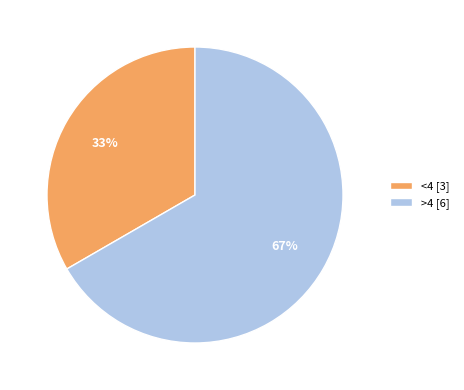

To the nearest percent, what is the combined percentage of <4 and >4?

100%